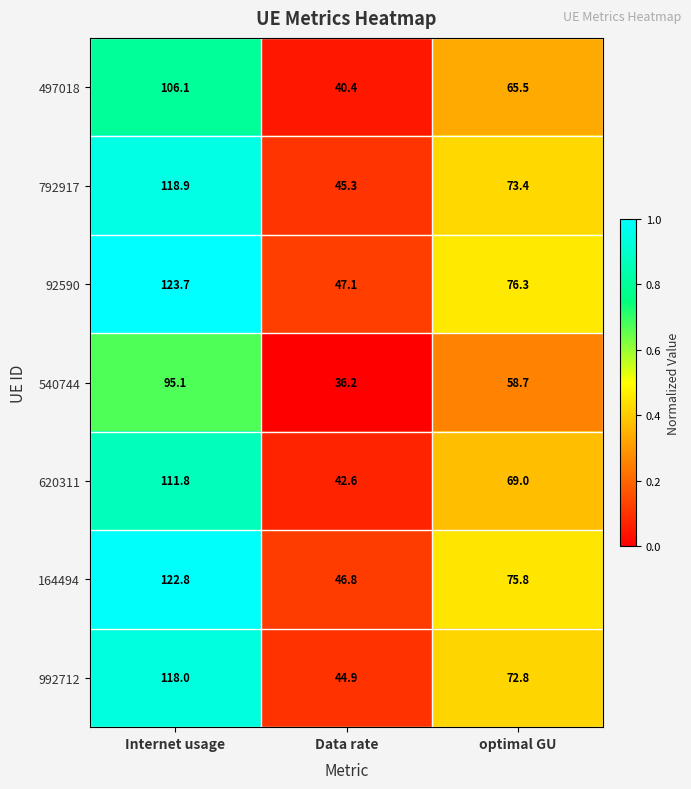

At which category is the sum across all series the highest?

Internet usage